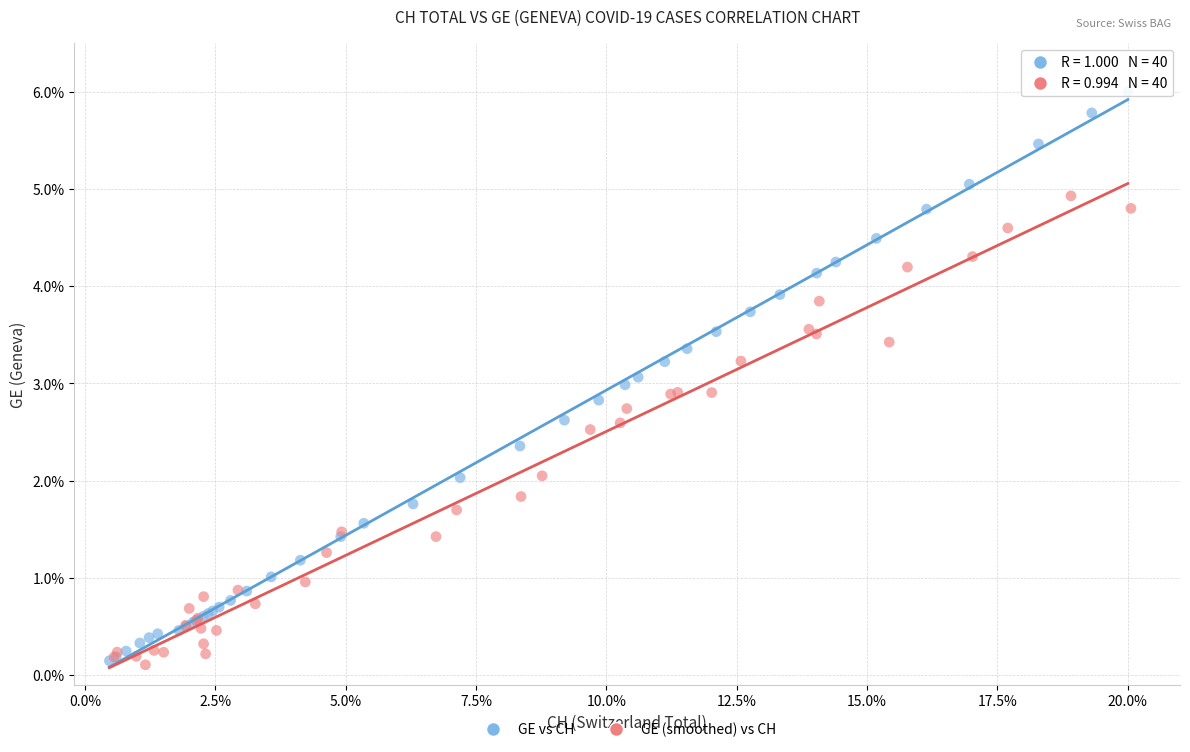

Which series reaches the maximum Y coordinate?

GE vs CH